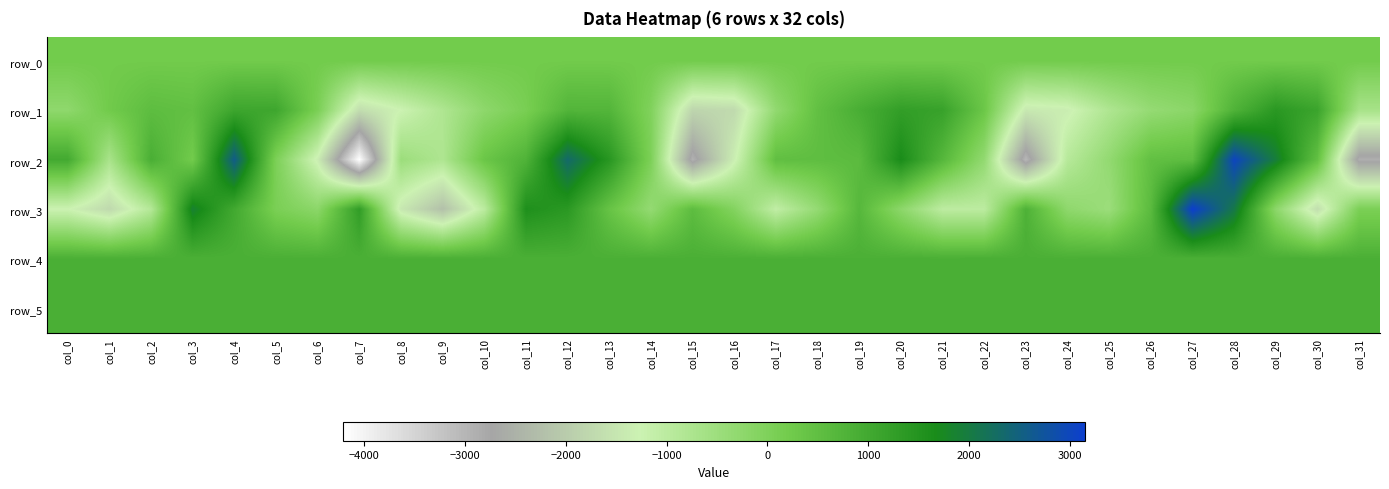

What is the difference between the second highest and minimum values in the row_5 series?

11.0